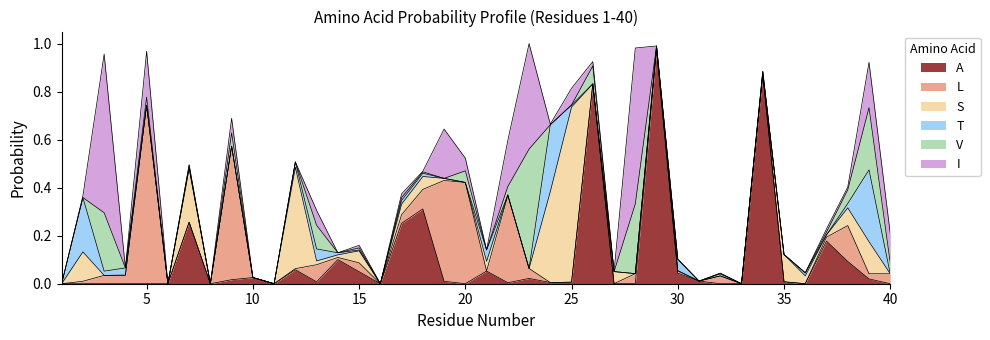

True or false: I and S intersect in this chart.

True